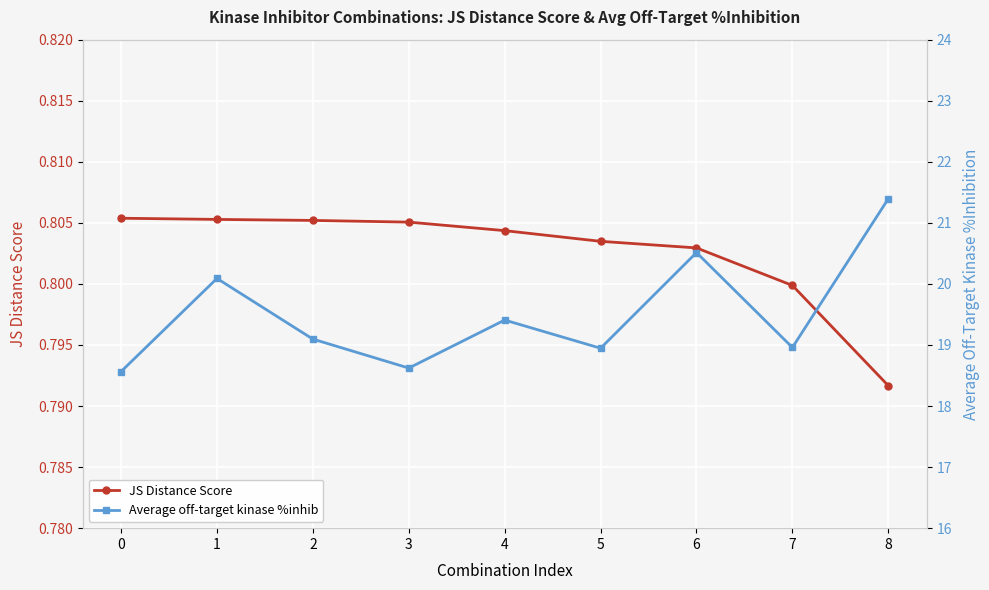

What is the difference between the maximum and minimum values in the Average off-target kinase %inhib series?

2.8